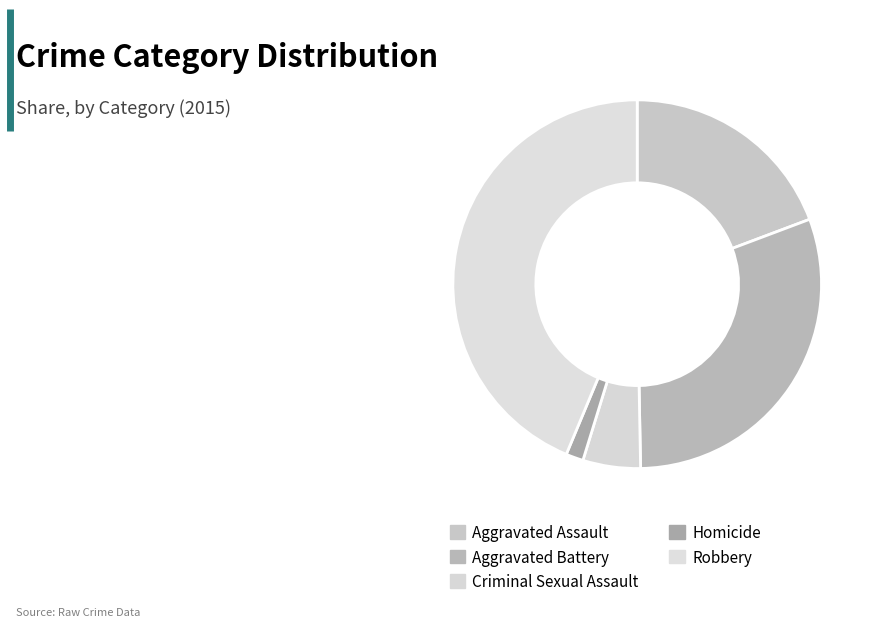

Is the sum of Aggravated Battery and Robbery greater than half?

Yes